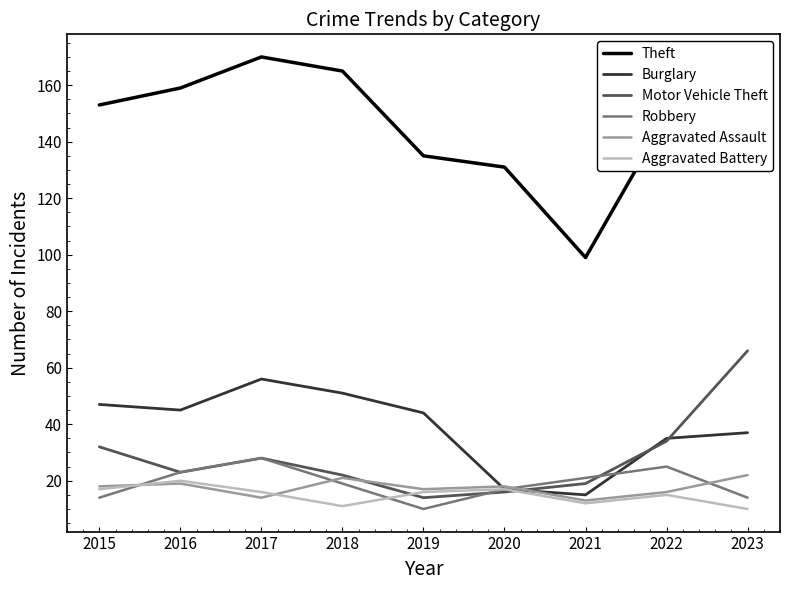

How many times do Motor Vehicle Theft and Aggravated Assault cross each other?

2